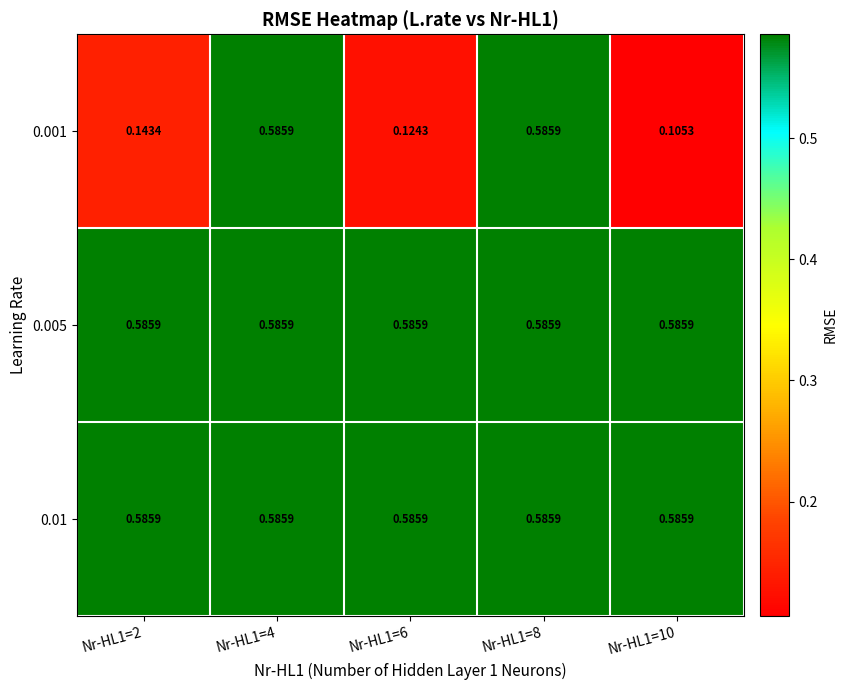

How many categories are shown in the chart?

5